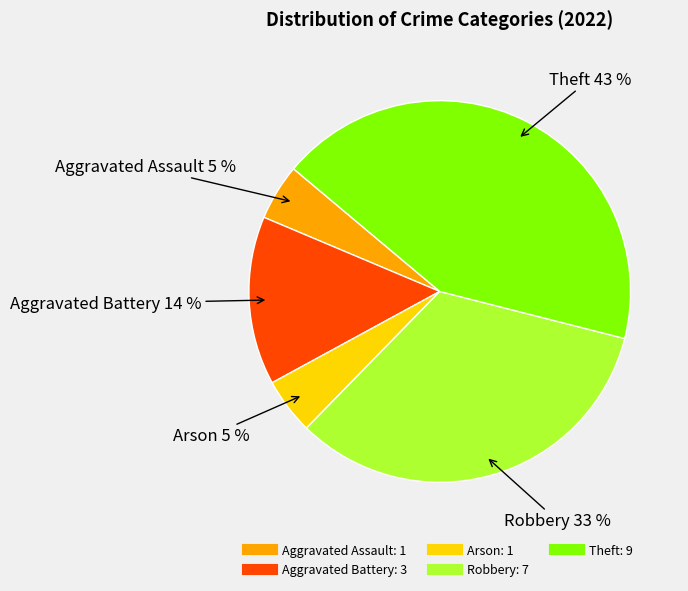

Count the number of slices in the pie.

5